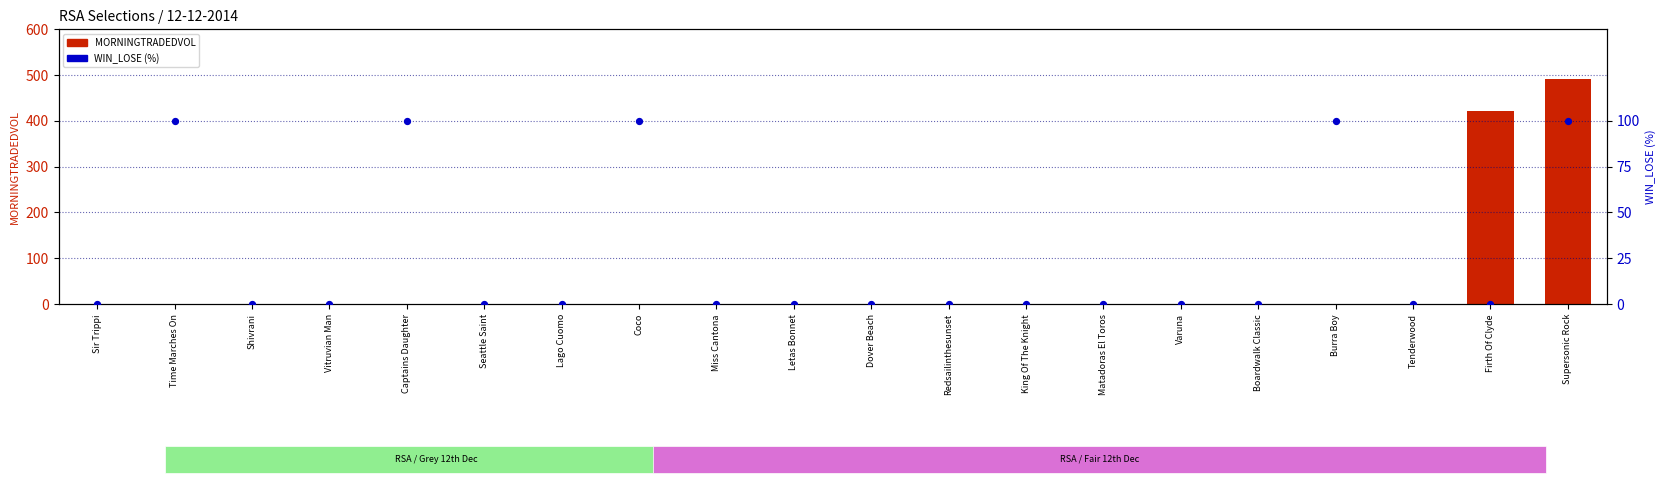

Which series has the largest Y range (max minus min)?

MORNINGTRADEDVOL